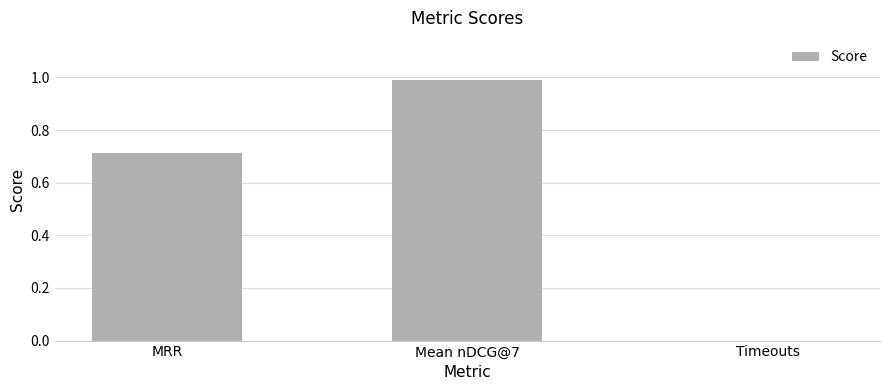

What is the change in value from MRR to Timeouts?

-0.7